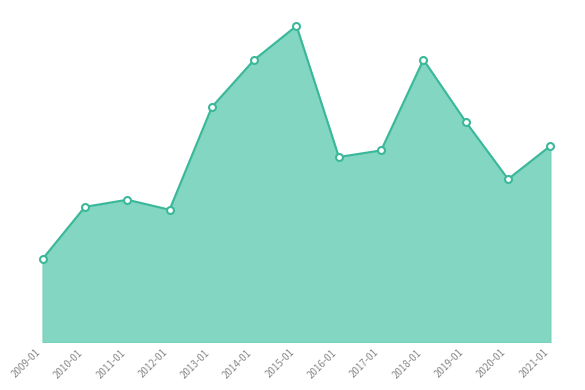

Where is the first local maximum?

2011-01